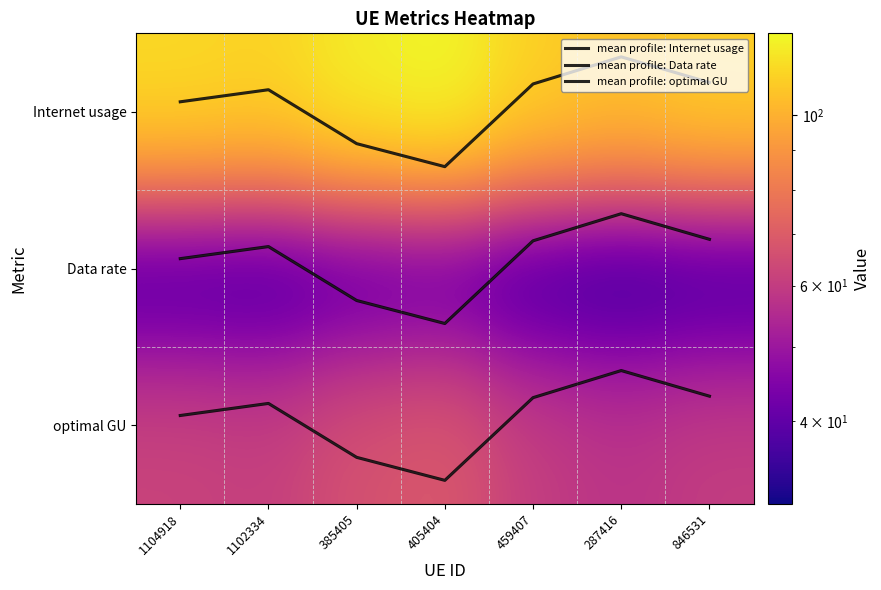

What is the sum of the Data rate values at 287416 and 385405?

67.2